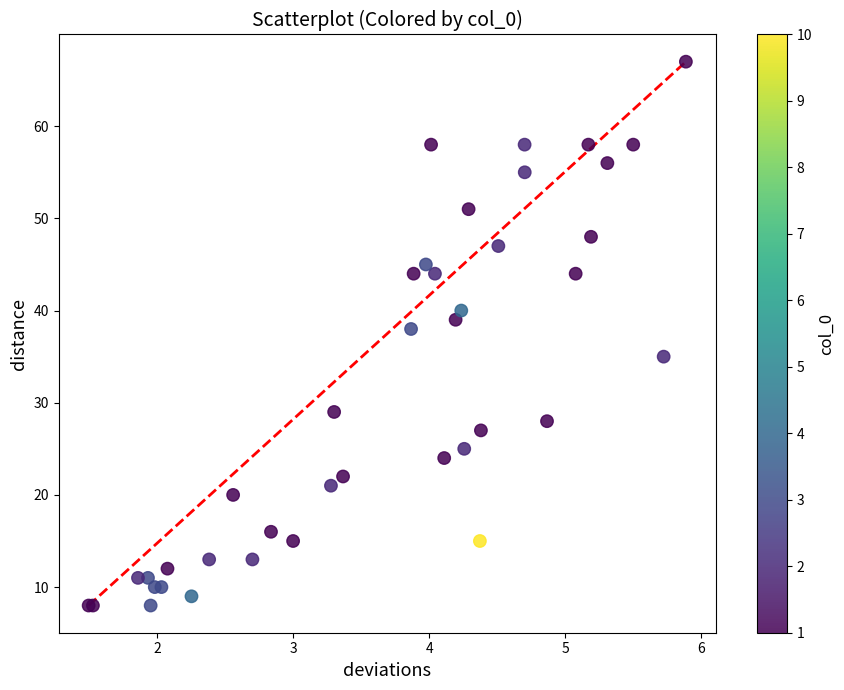

What Y value in the scatter plot is closest to 37?

38